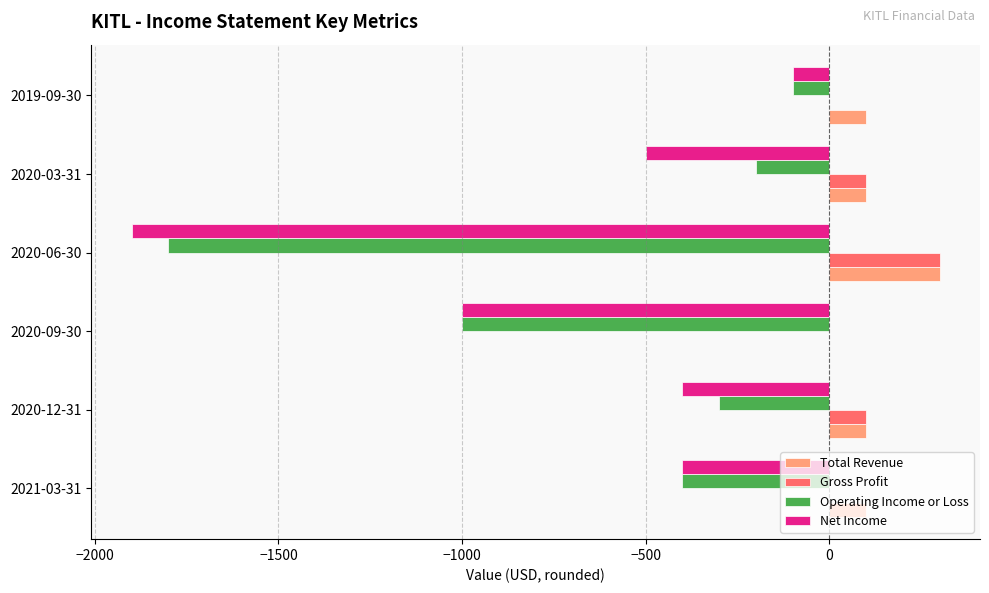

Which series changed the most between 2020-06-30 and 2020-03-31?

Operating Income or Loss